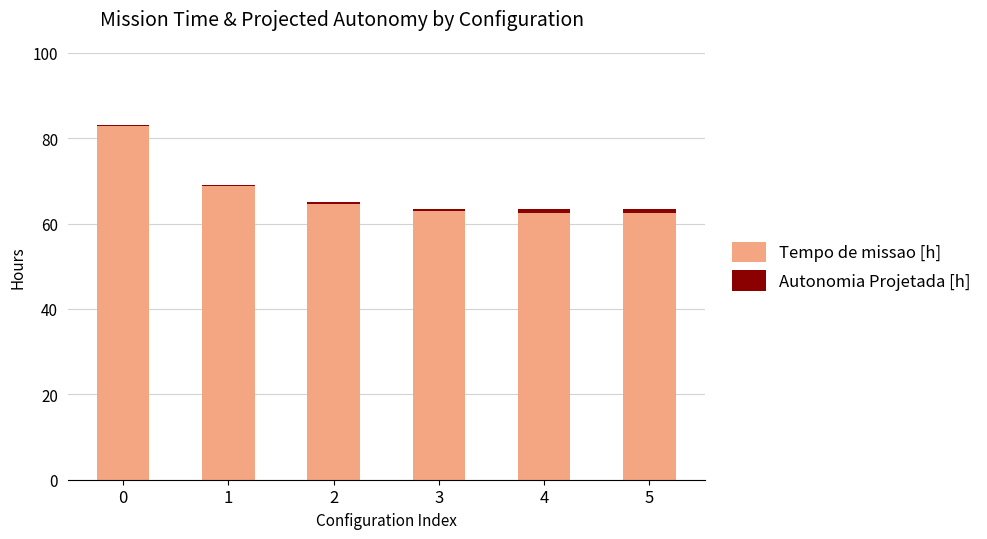

What is the sum of all Tempo de missao [h] values?

404.1